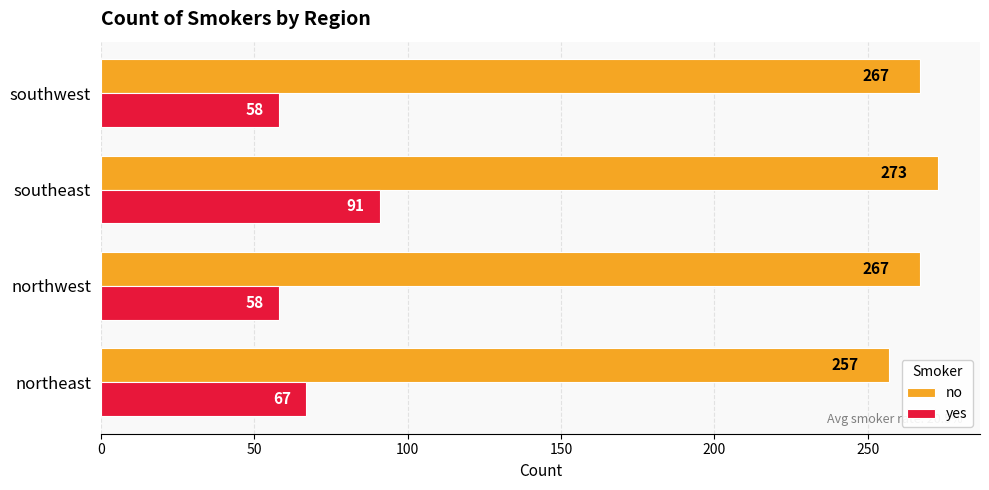

How many data points in yes are less than 67?

2